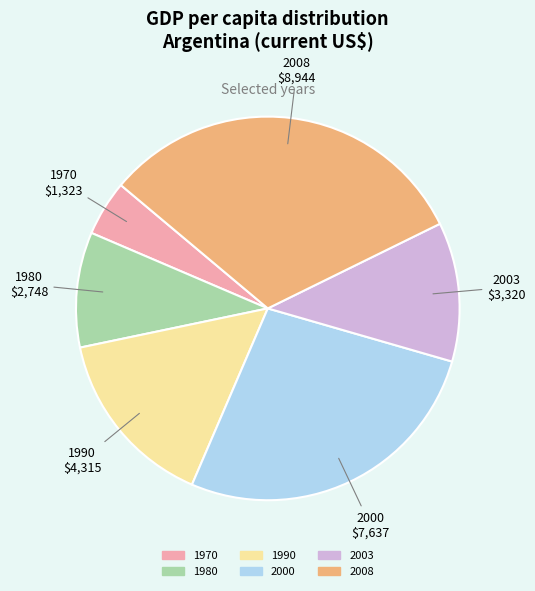

Is there any slice that represents more than half of the pie?

No